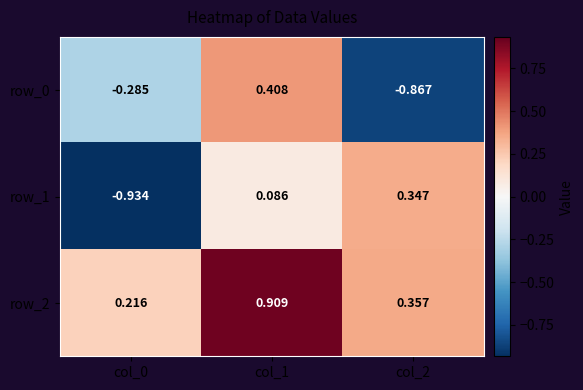

Is the value of row_2 at col_1 greater than the value of row_1 at col_2?

Yes